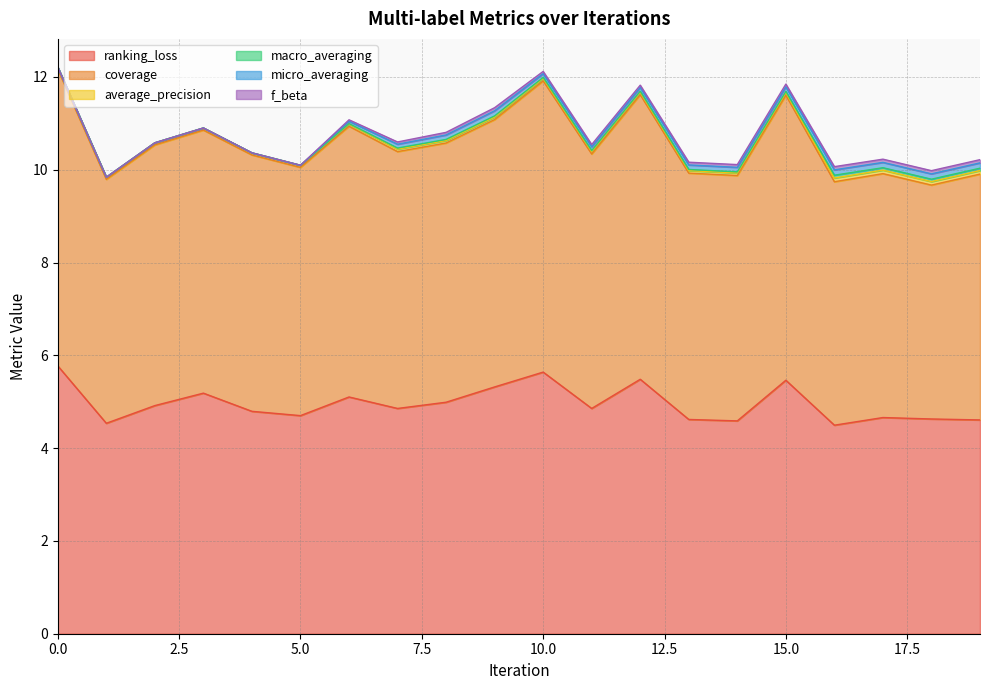

How many lines are shown in the chart?

6